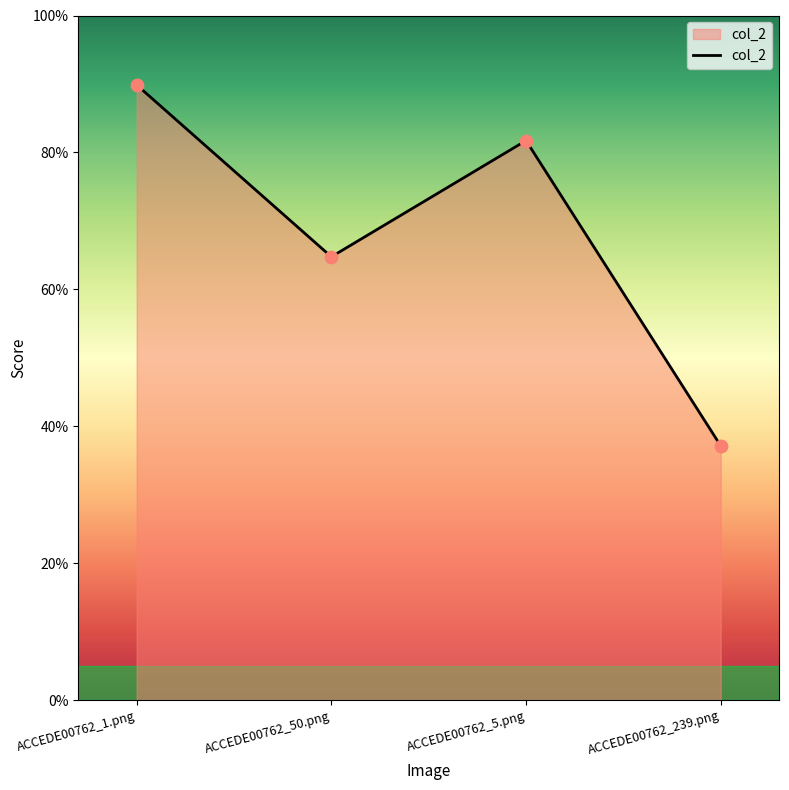

Between ACCEDE00762_239.png and ACCEDE00762_1.png, which is larger?

ACCEDE00762_1.png